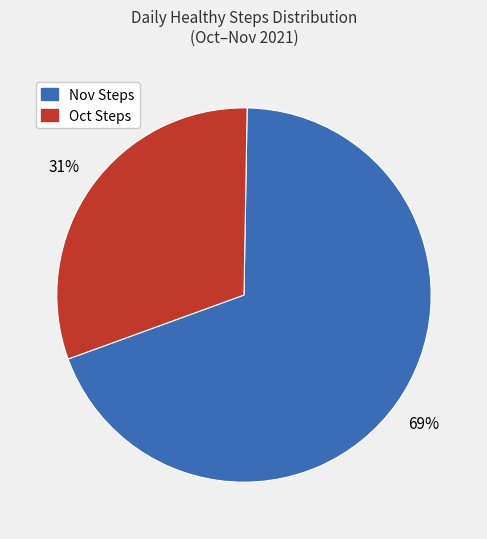

Is there a majority slice in this chart?

Yes